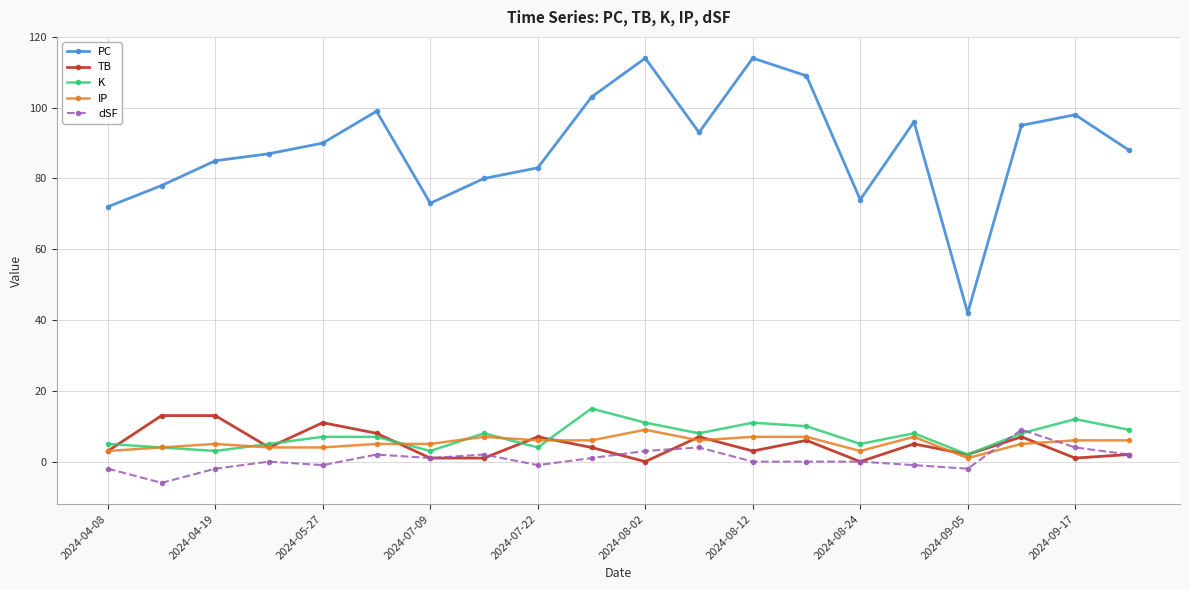

Which series has the largest range (max minus min)?

PC